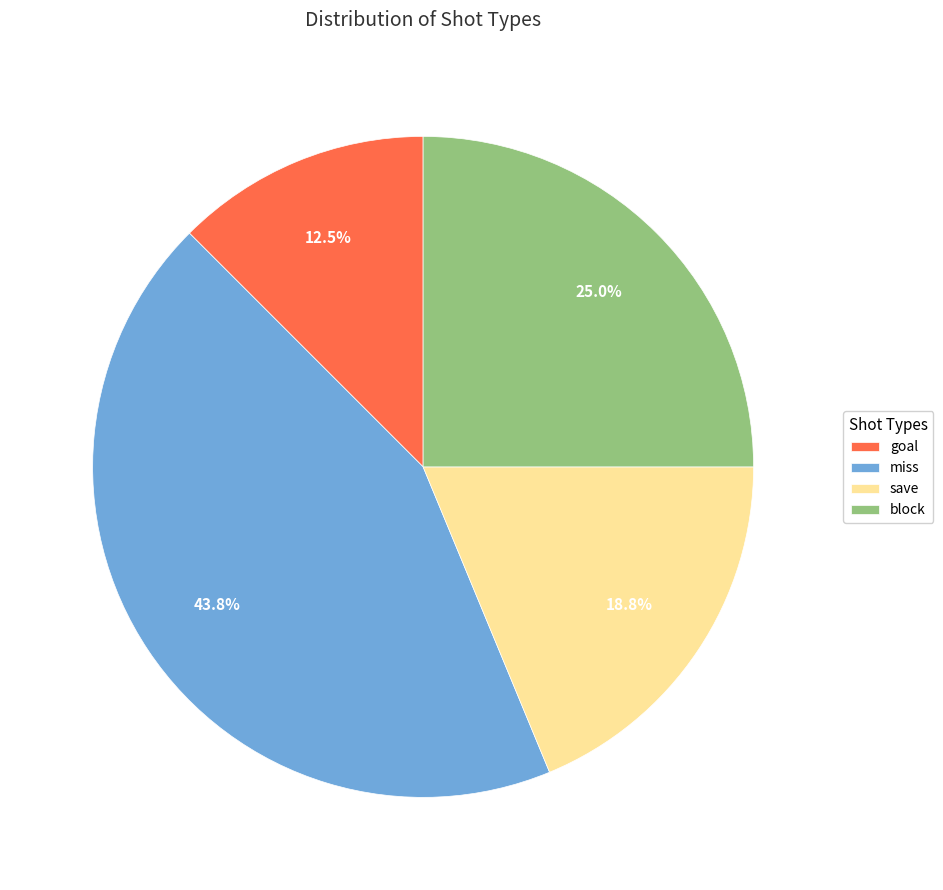

Rank the categories by value from lowest to highest.

goal, save, block, miss